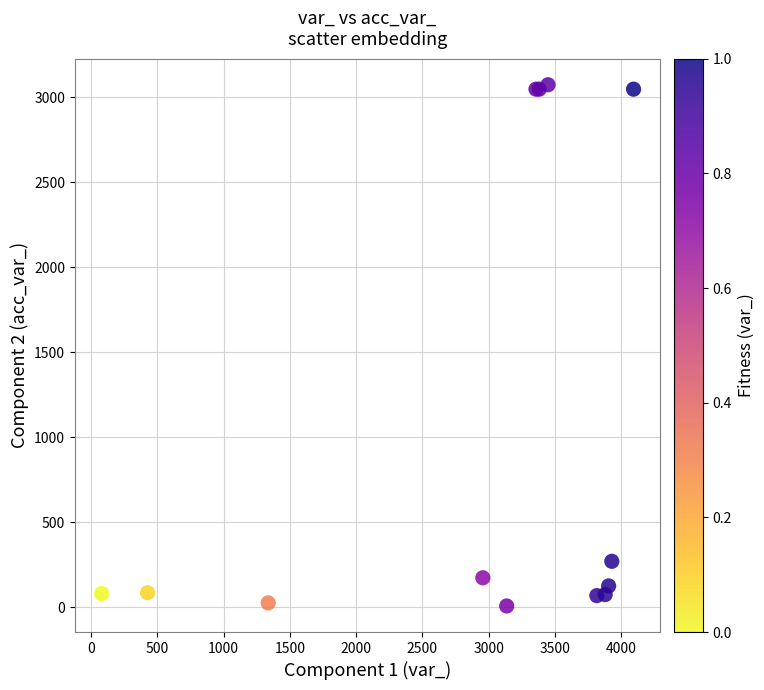

What Y value in the scatter plot is closest to 1541?

270